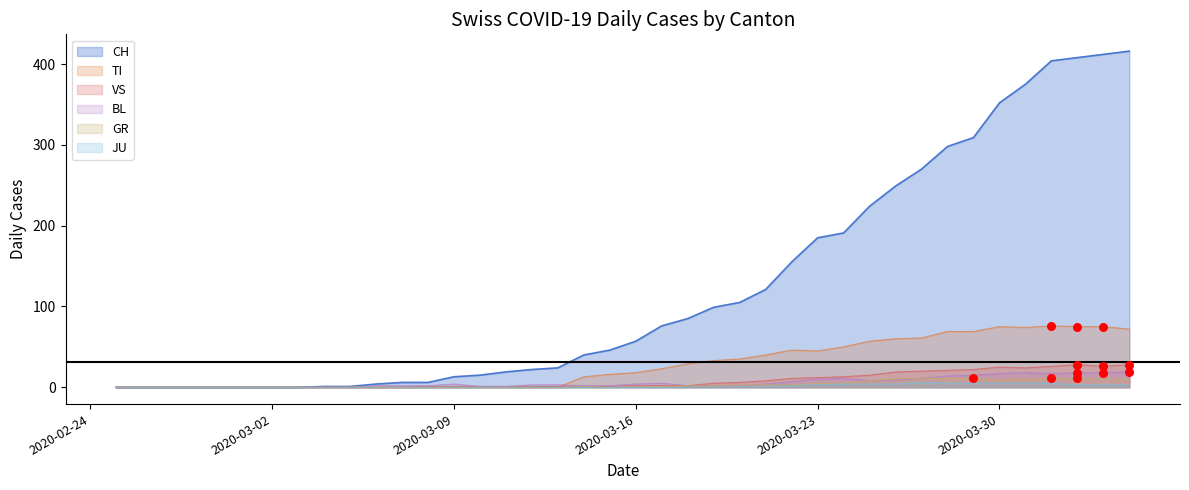

What are all the series names shown in the legend?

CH, TI, VS, BL, GR, JU